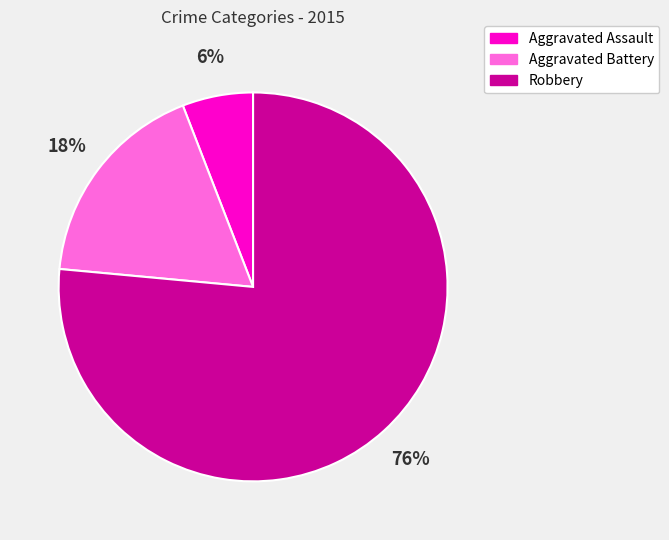

True or false: Robbery accounts for 76% of the total.

True